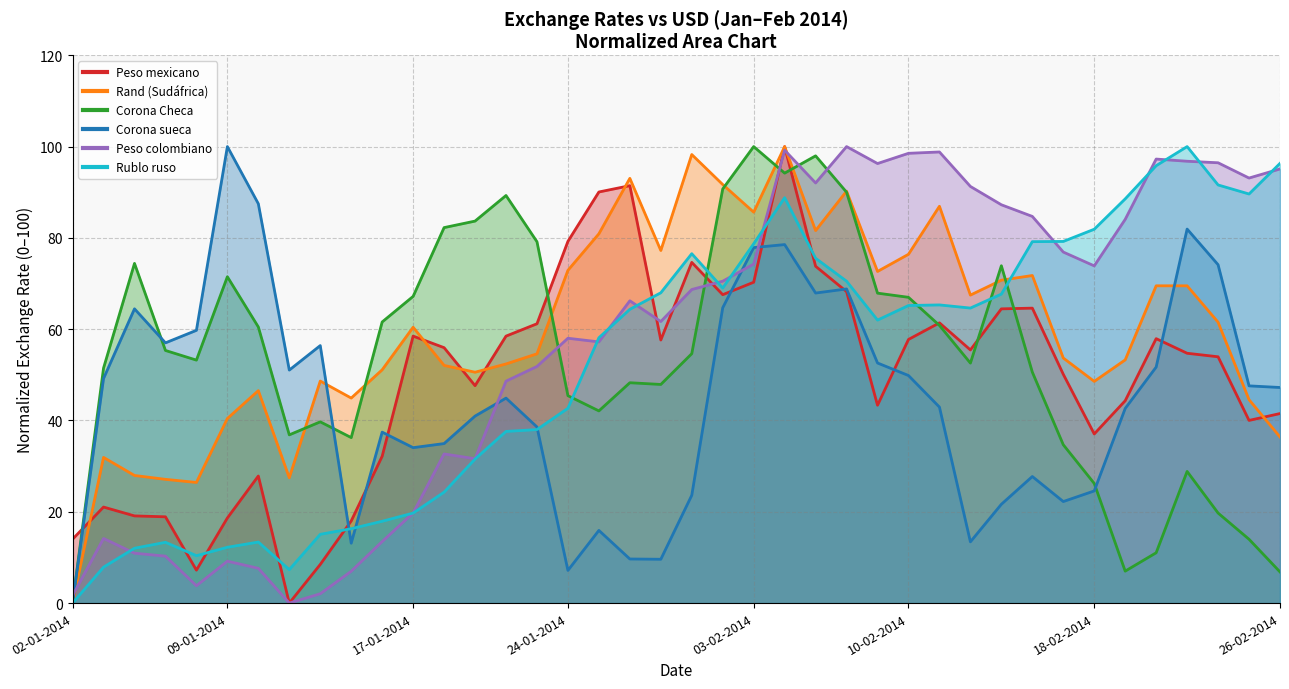

What position from the left is 15-01-2014?

10